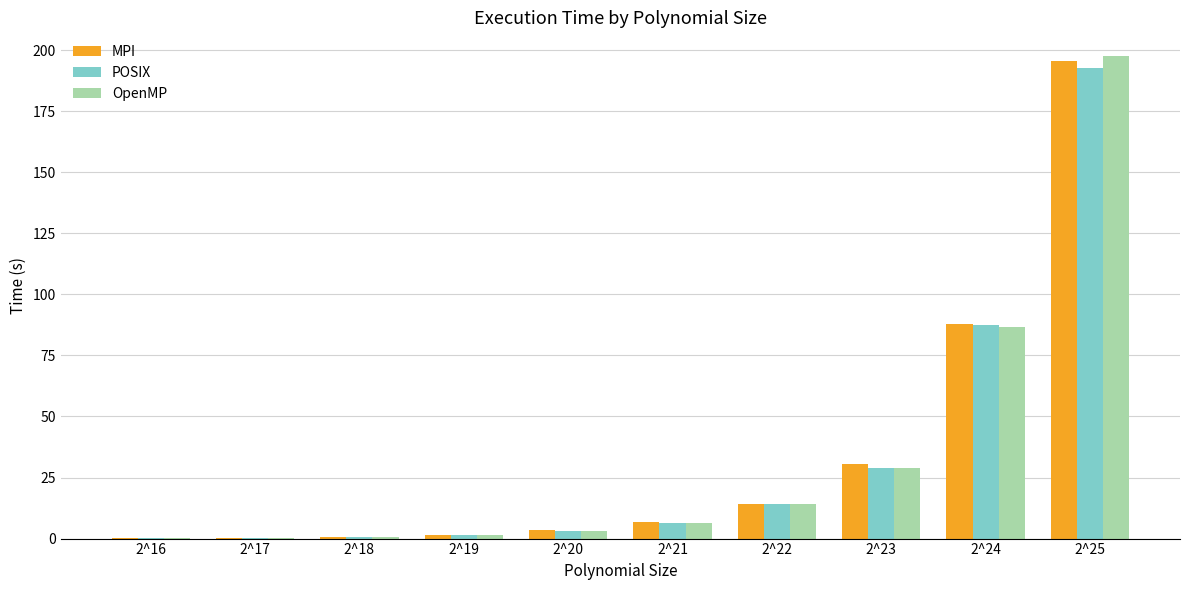

At which label is POSIX closest to 96?

2^24